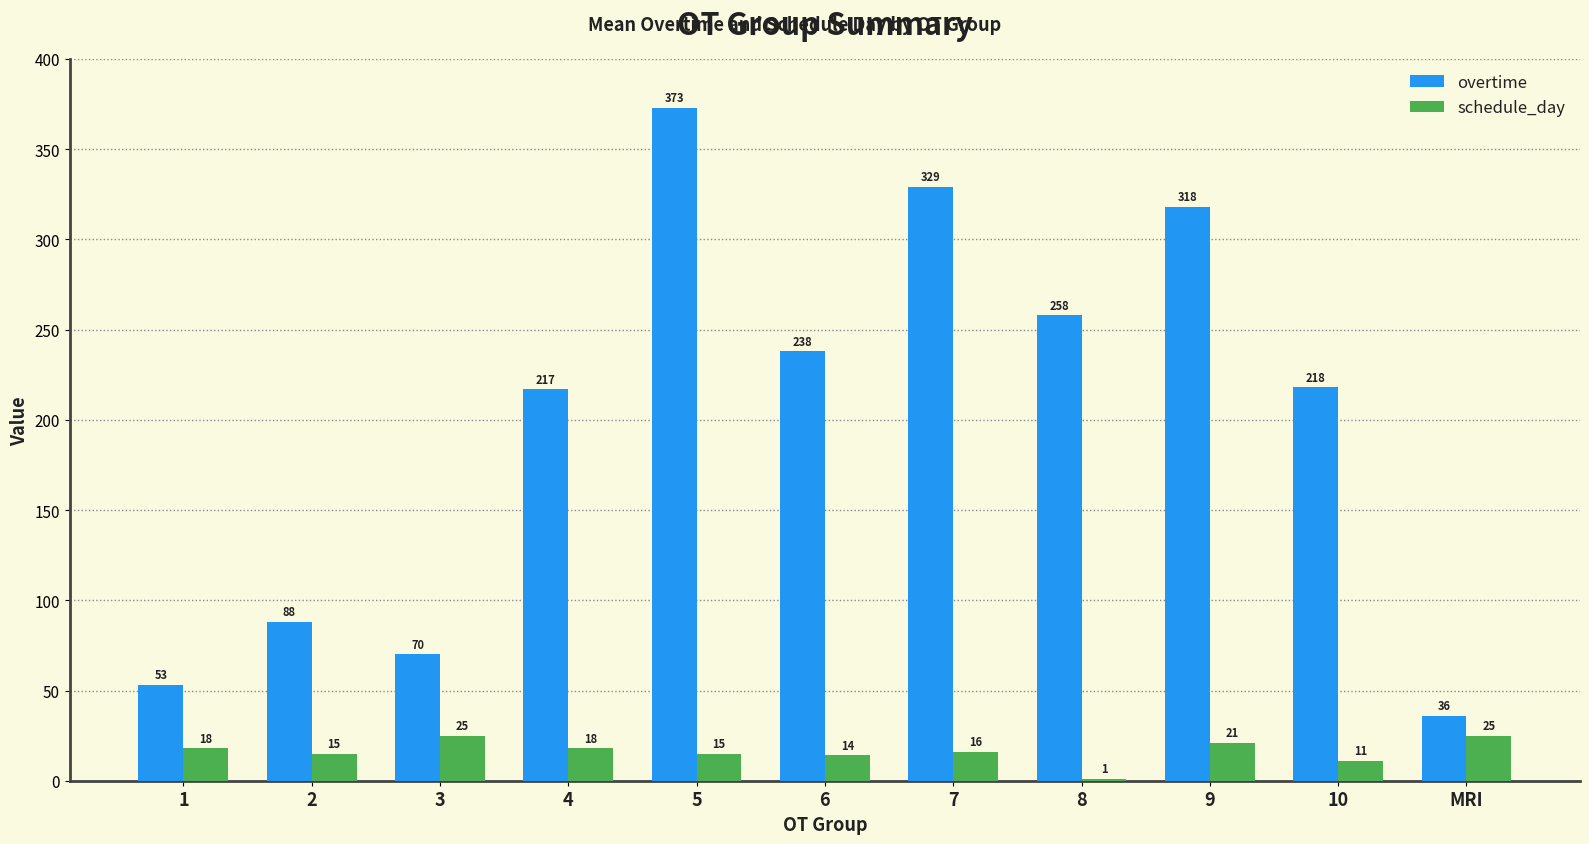

What is the maximum value for schedule_day?

25